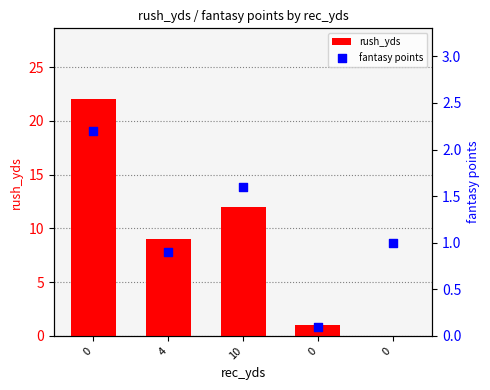

Which series has the largest total across all categories?

rush_yds